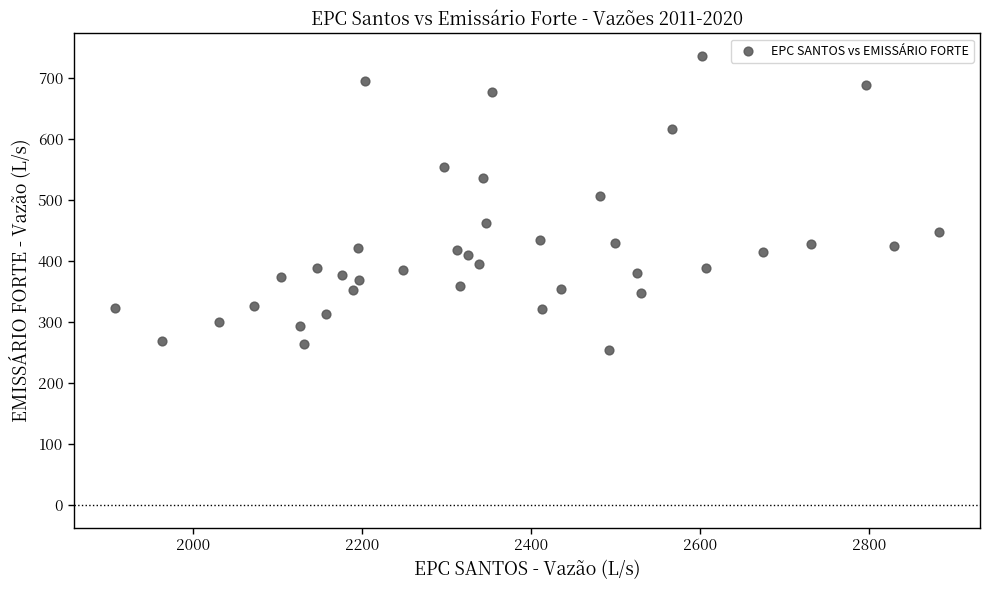

What Y value in the scatter plot is closest to 494?

505.9